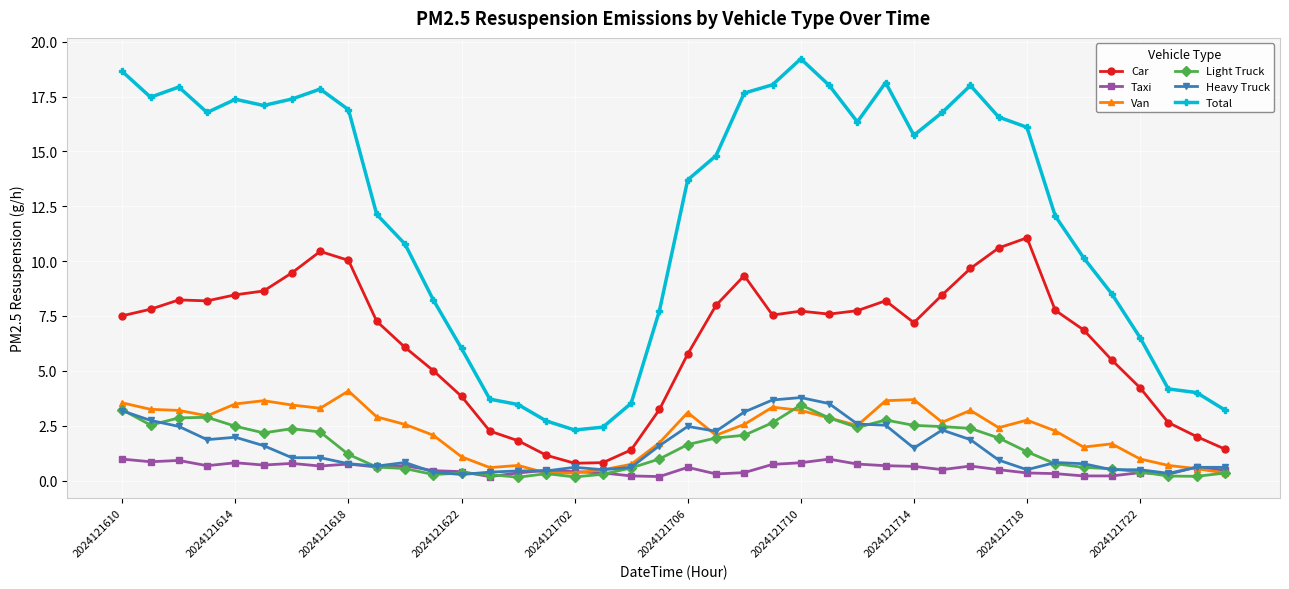

True or false: Total and Van cross at least once.

False